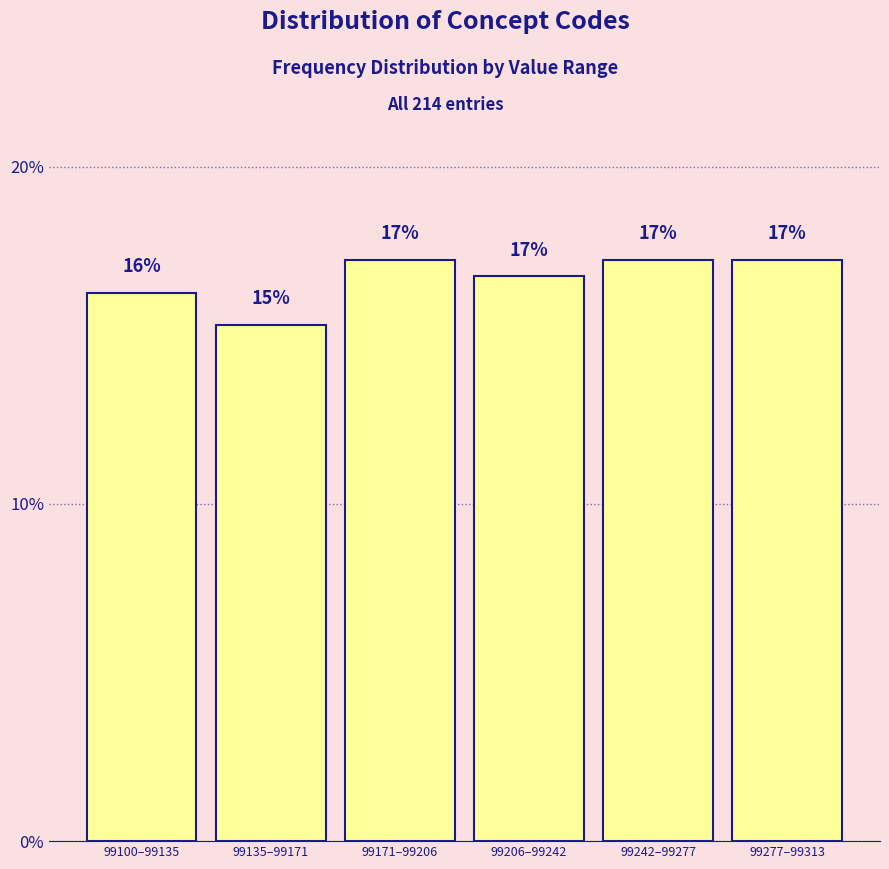

Are the bars horizontal?

No